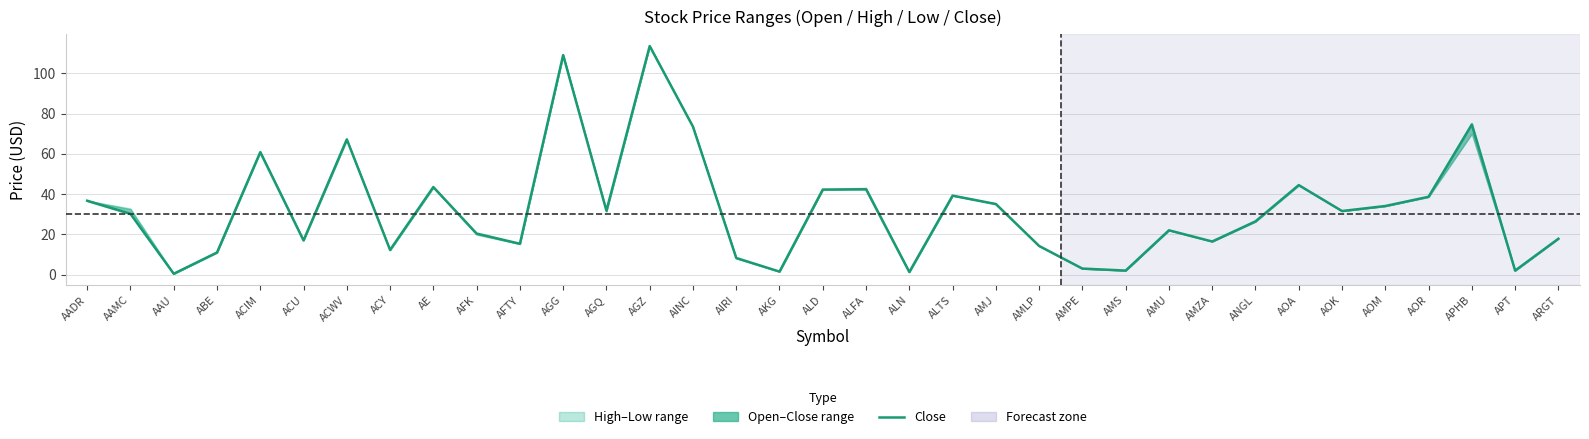

Rank the categories by value from lowest to highest.

AAU, ALN, AKG, AMS, APT, AMPE, AIRI, ABE, ACY, AMLP, AFTY, AMZA, ACU, ARGT, AFK, AMU, ANGL, AAMC, AOK, AGQ, AOM, AMJ, AADR, AOR, ALTS, ALD, ALFA, AE, AOA, ACIM, ACWV, AINC, APHB, AGG, AGZ